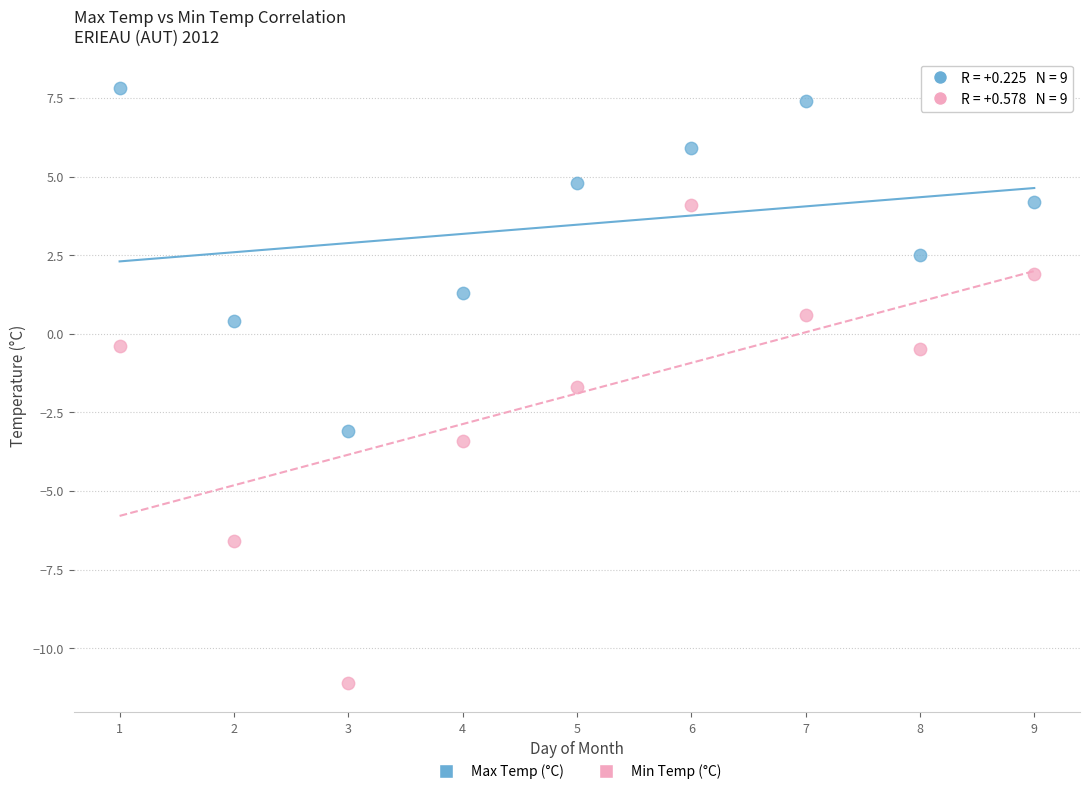

Which series has the widest spread of Y values?

Min Temp (°C)